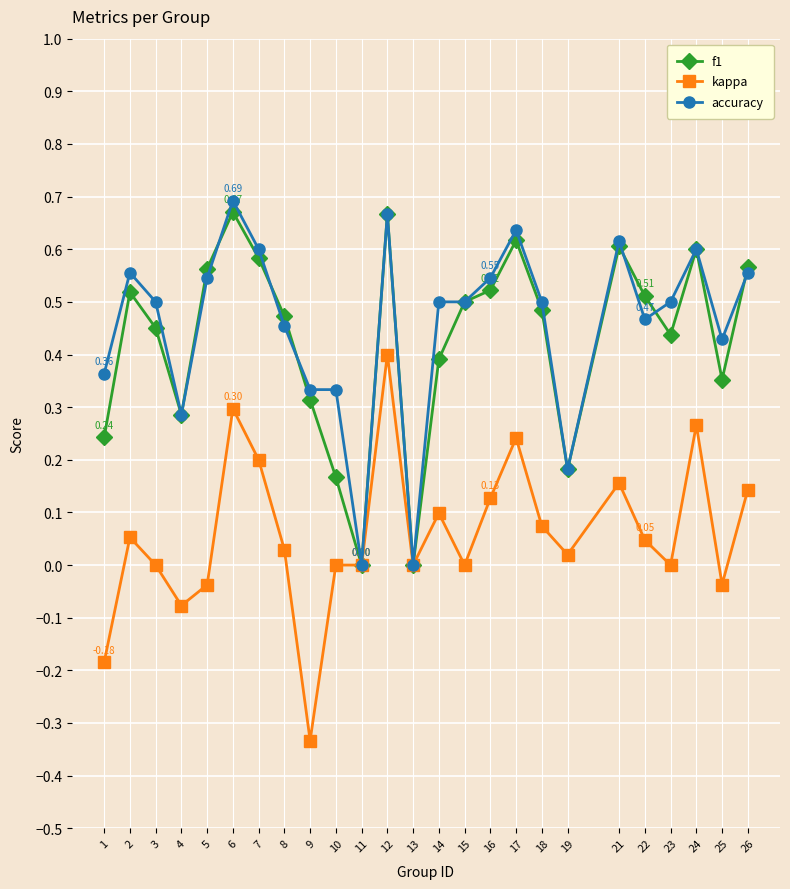

The value of kappa at 11 is 0.0. True or false?

True